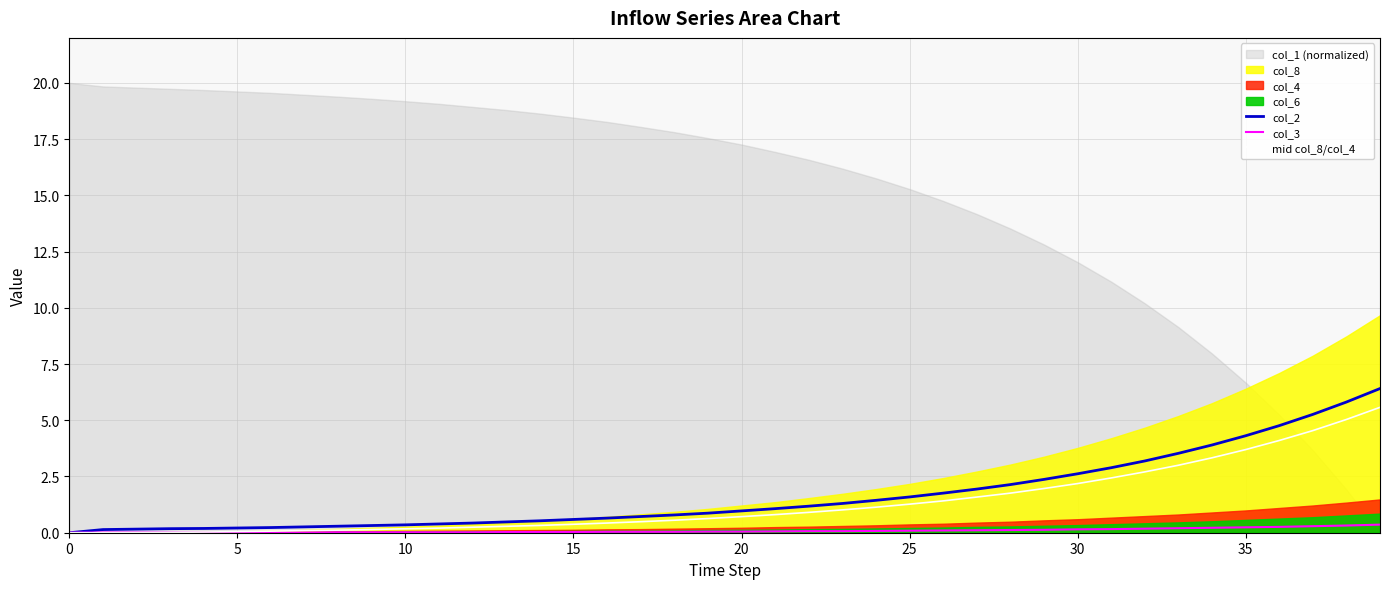

True or false: col_2 and col_3 cross at least once.

False